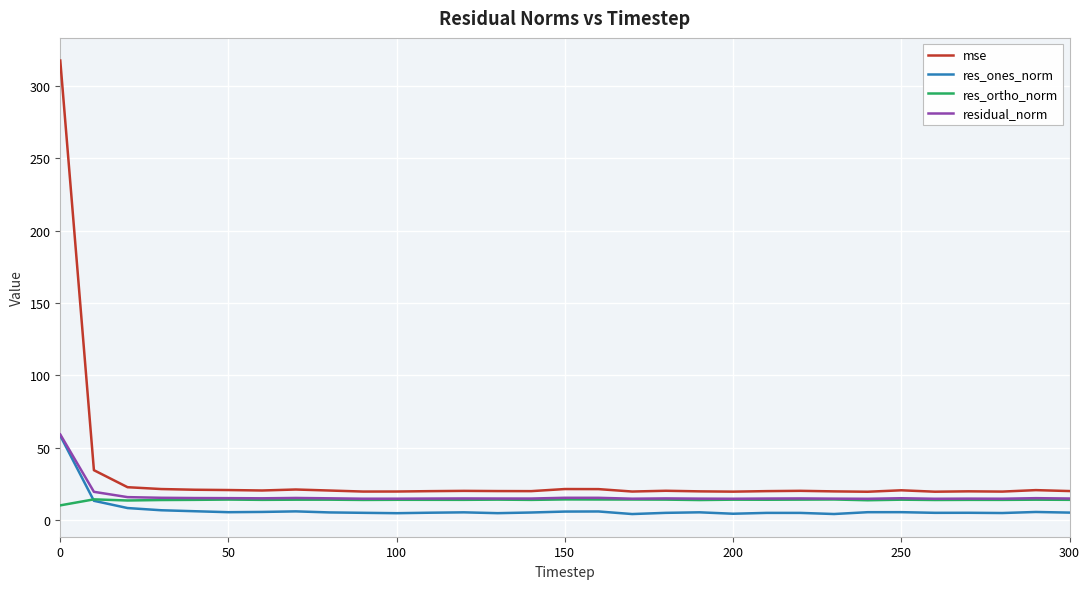

Which series has the widest spread of values?

mse